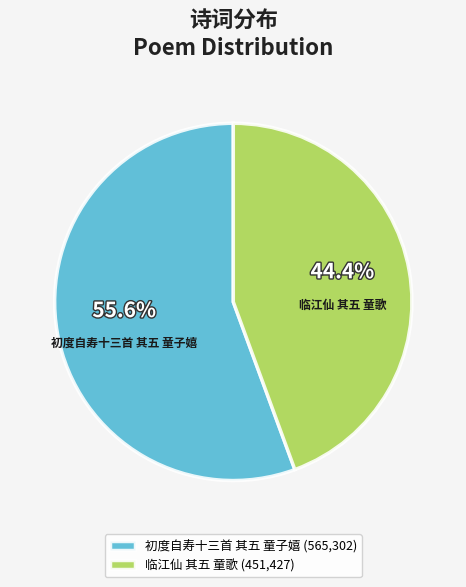

True or false: 初度自寿十三首 其五 童子嬉 accounts for 56% of the total.

True